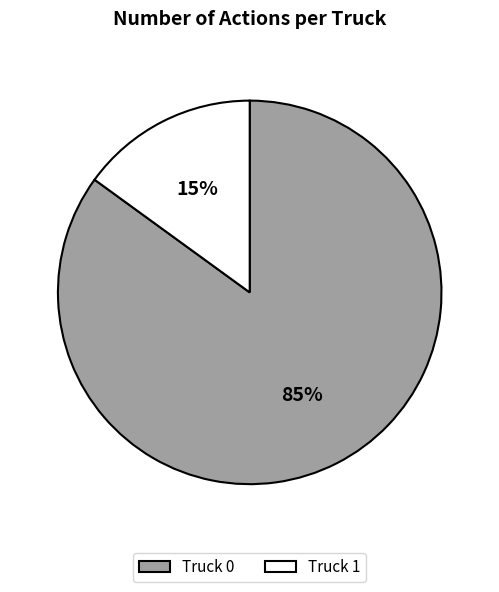

What is the largest slice in the pie chart?

Truck 0